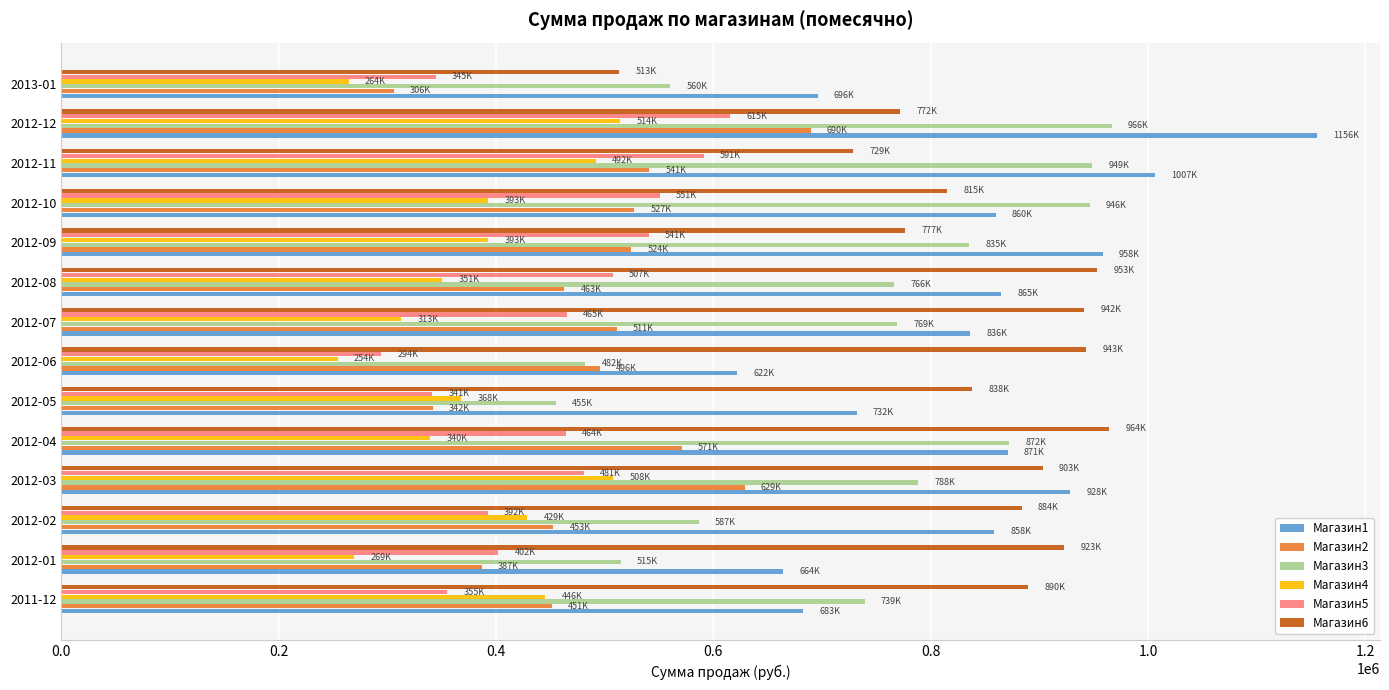

What is the average value of the Магазин5 series?

453259.3